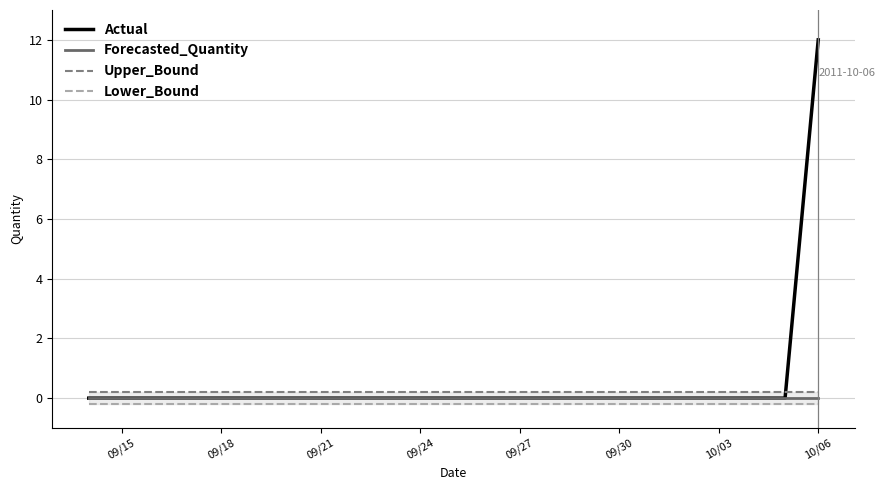

True or false: Forecasted_Quantity has a value of 0 at 09/27.

True